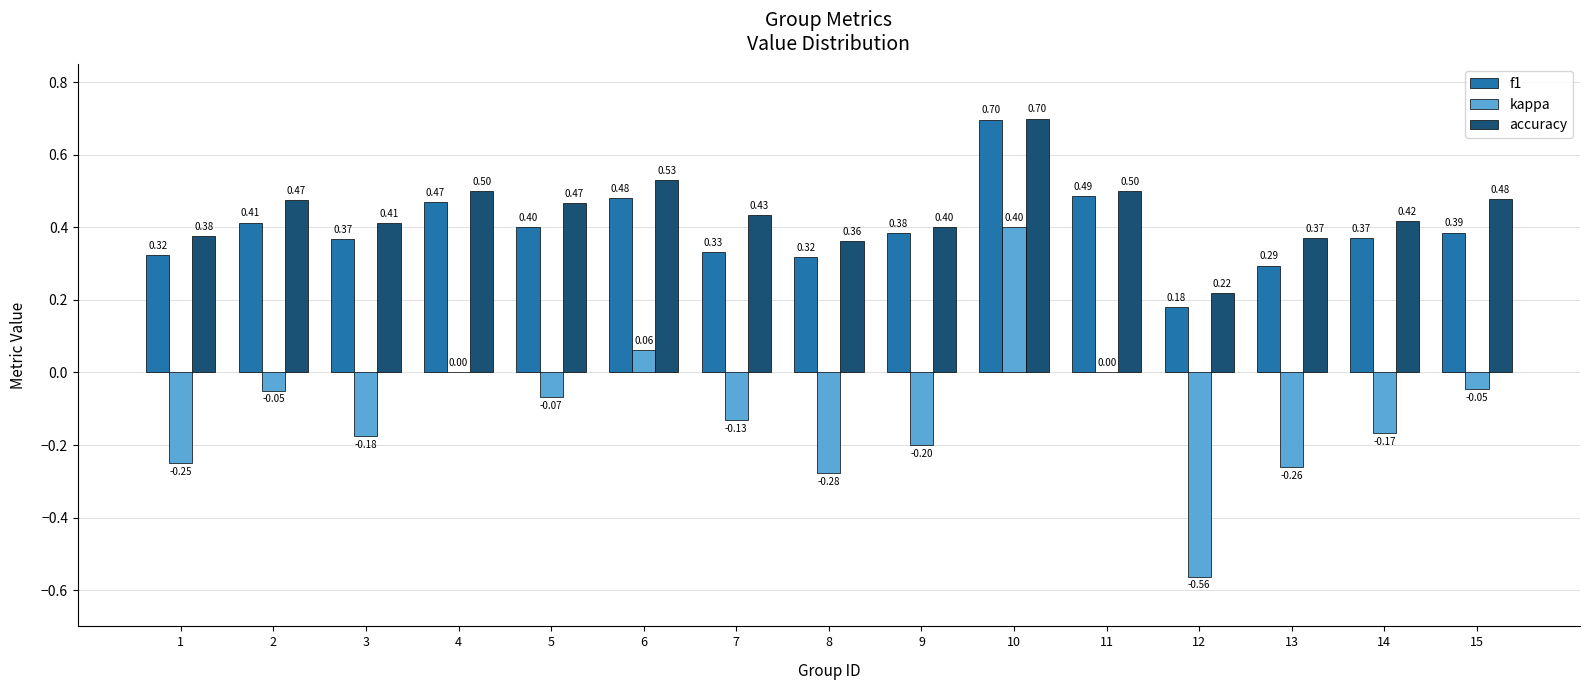

Which series changed the most between 7 and 15?

kappa